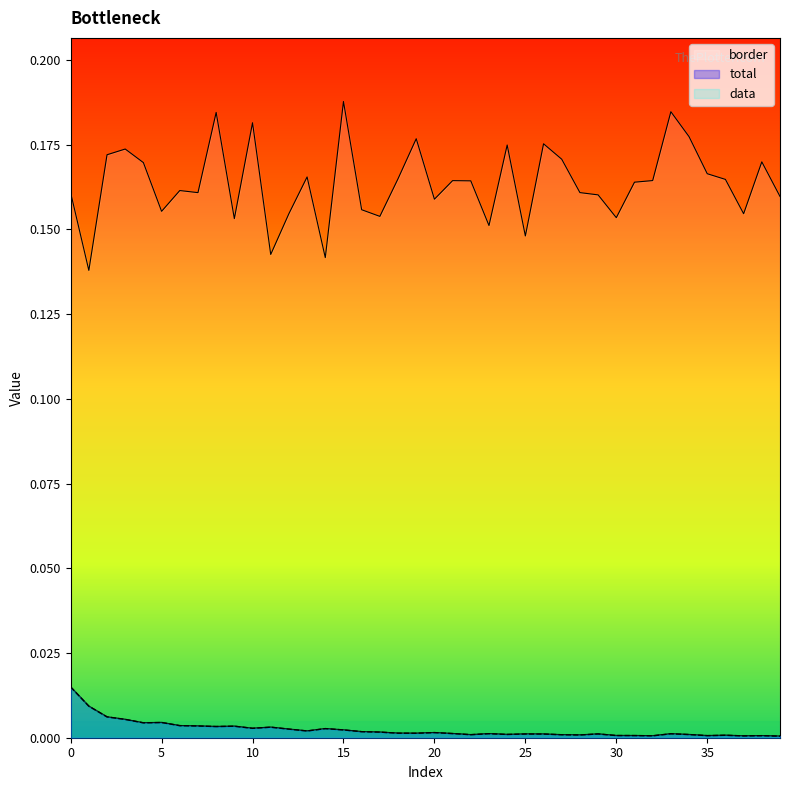

At which category does border reach its first local peak?

3